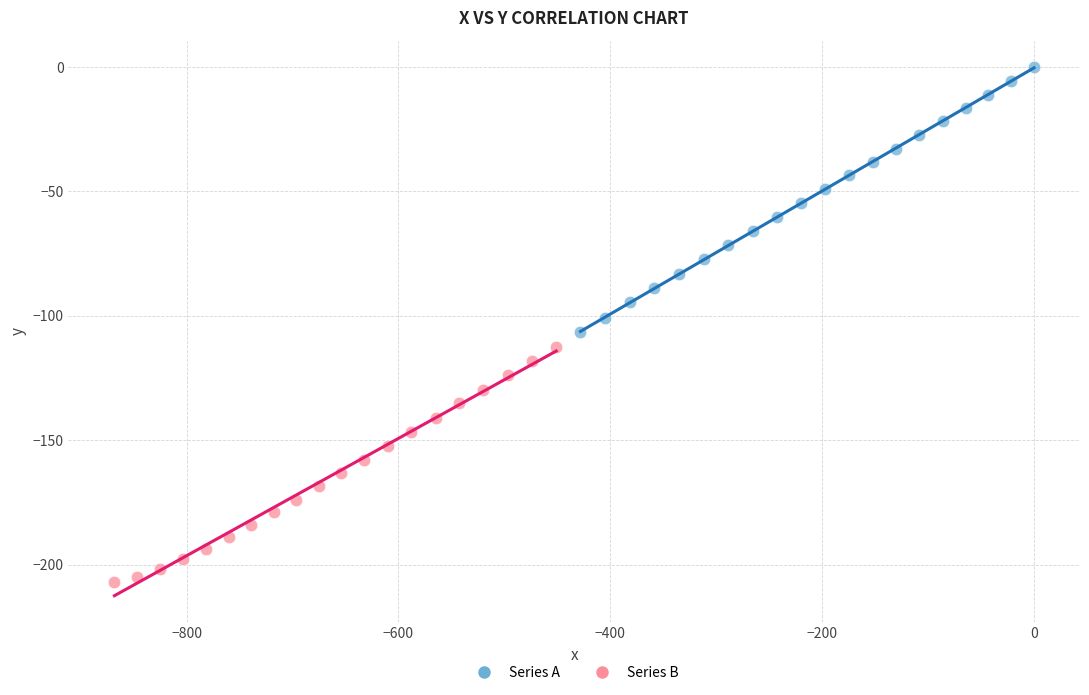

Which series reaches the maximum Y coordinate?

Series A